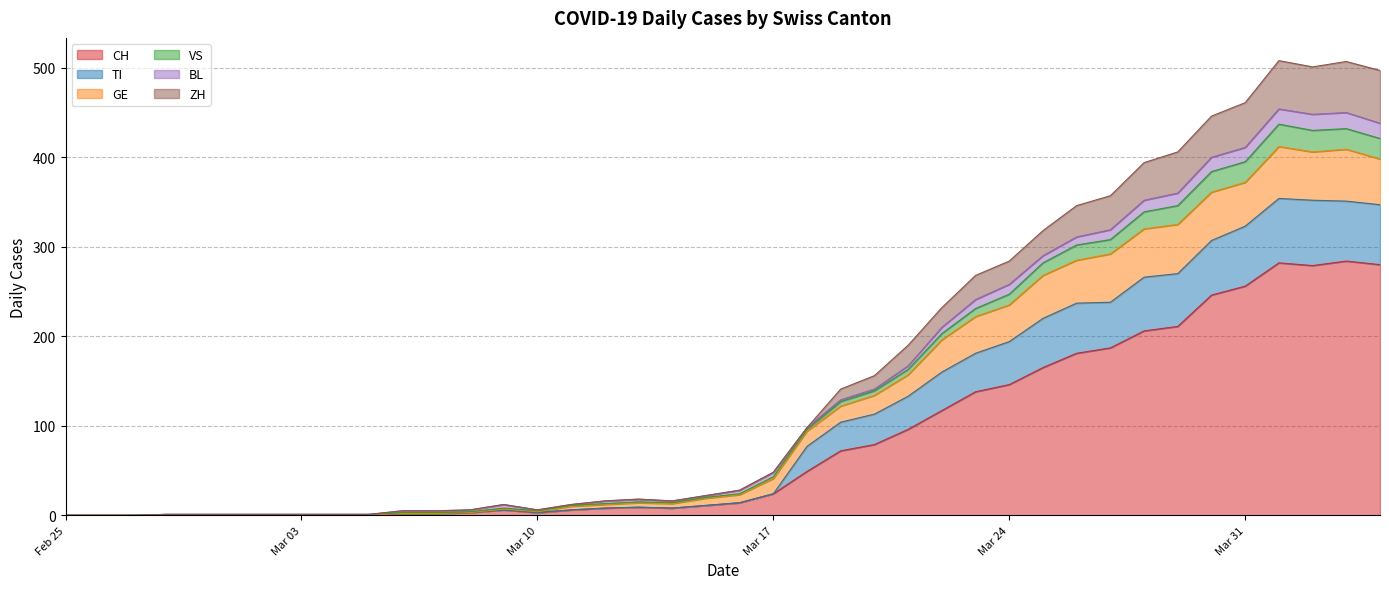

What is the highest value of the CH series?

284